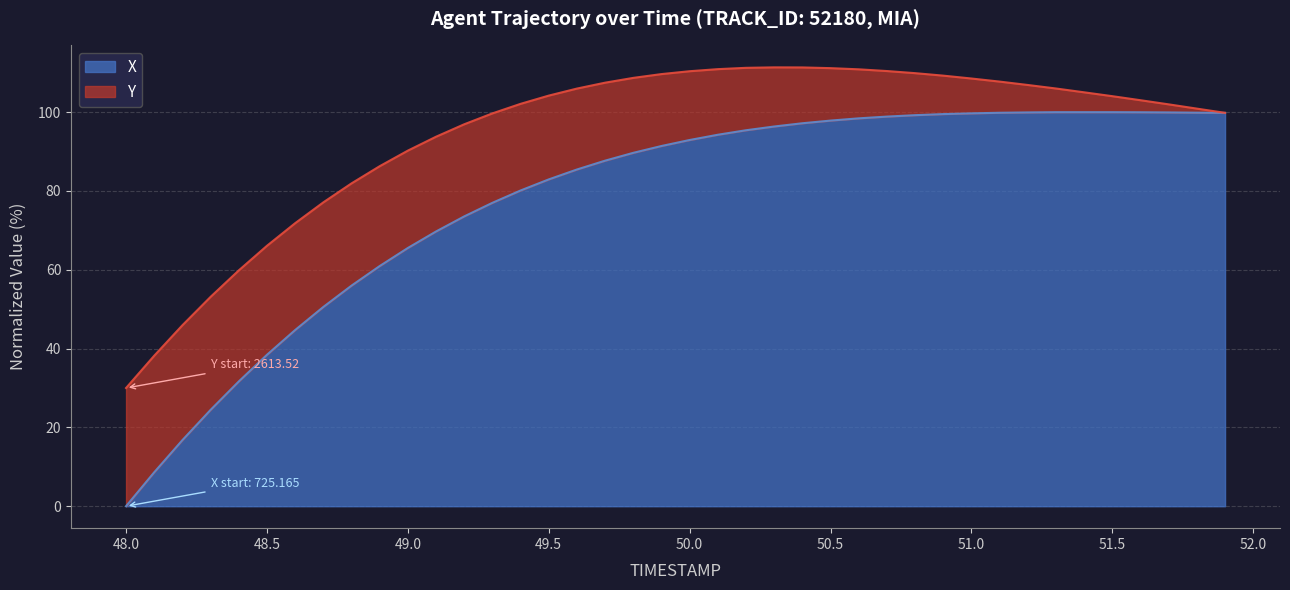

What is the total value across all series at 49.5?

104.2